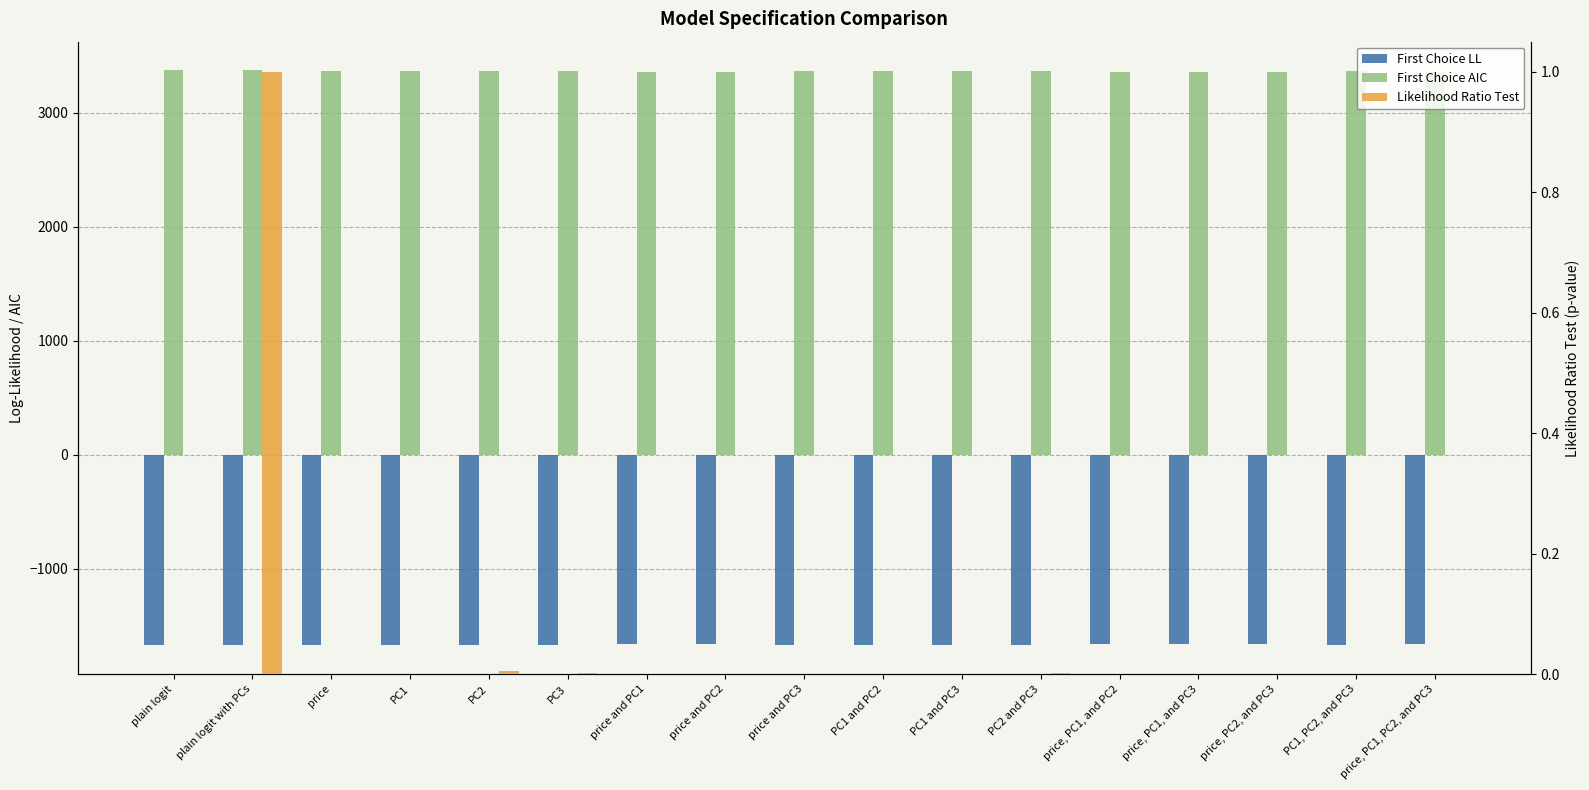

What is the minimum value for First Choice AIC?

3354.6